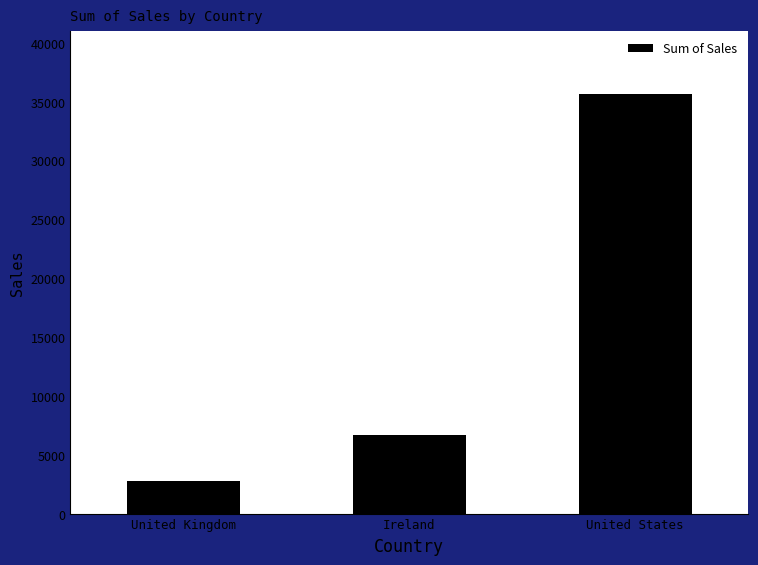

Rank the categories by value from highest to lowest.

United States, Ireland, United Kingdom